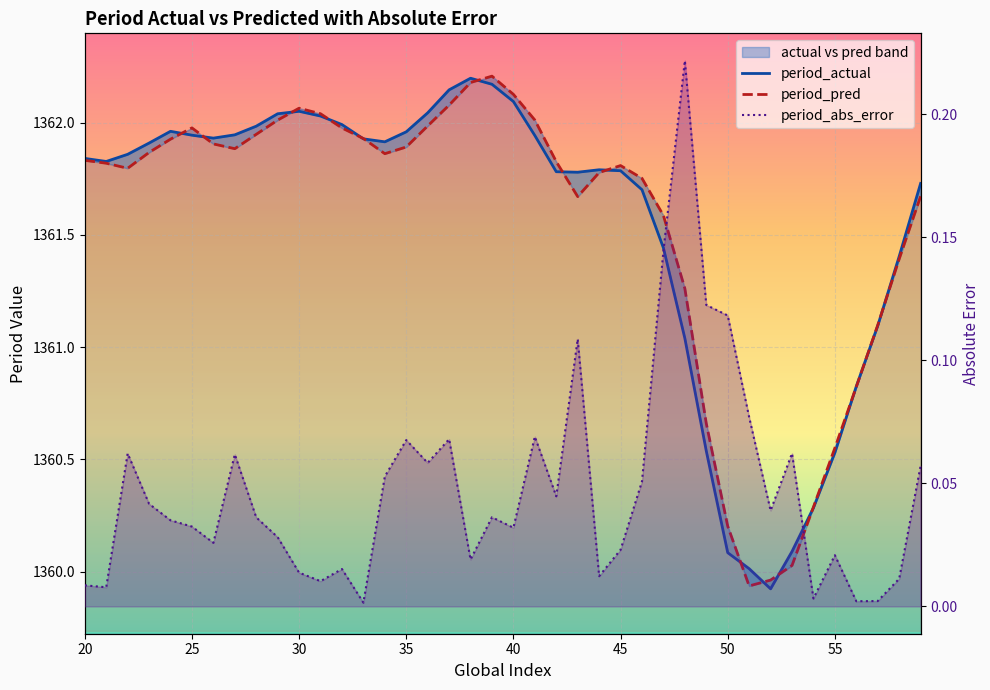

Rank the series at 57 from highest to lowest value.

period_pred, period_actual, period_abs_error